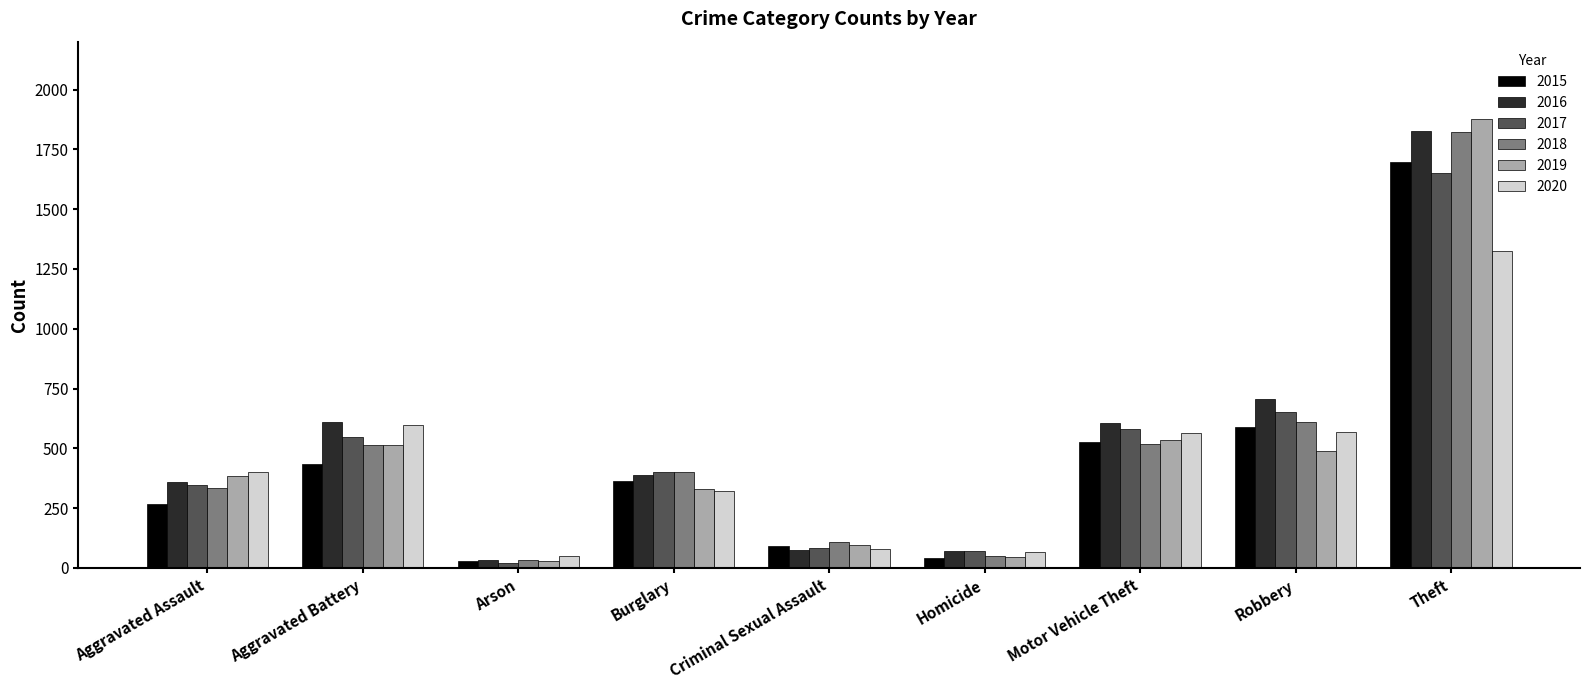

What are all the series names shown in the legend?

2015, 2016, 2017, 2018, 2019, 2020